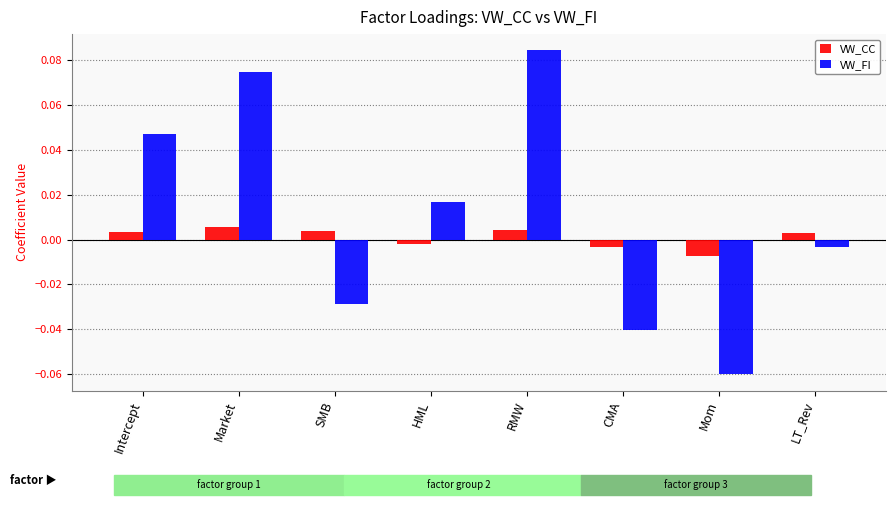

At which label does VW_FI first exceed 0?

Intercept